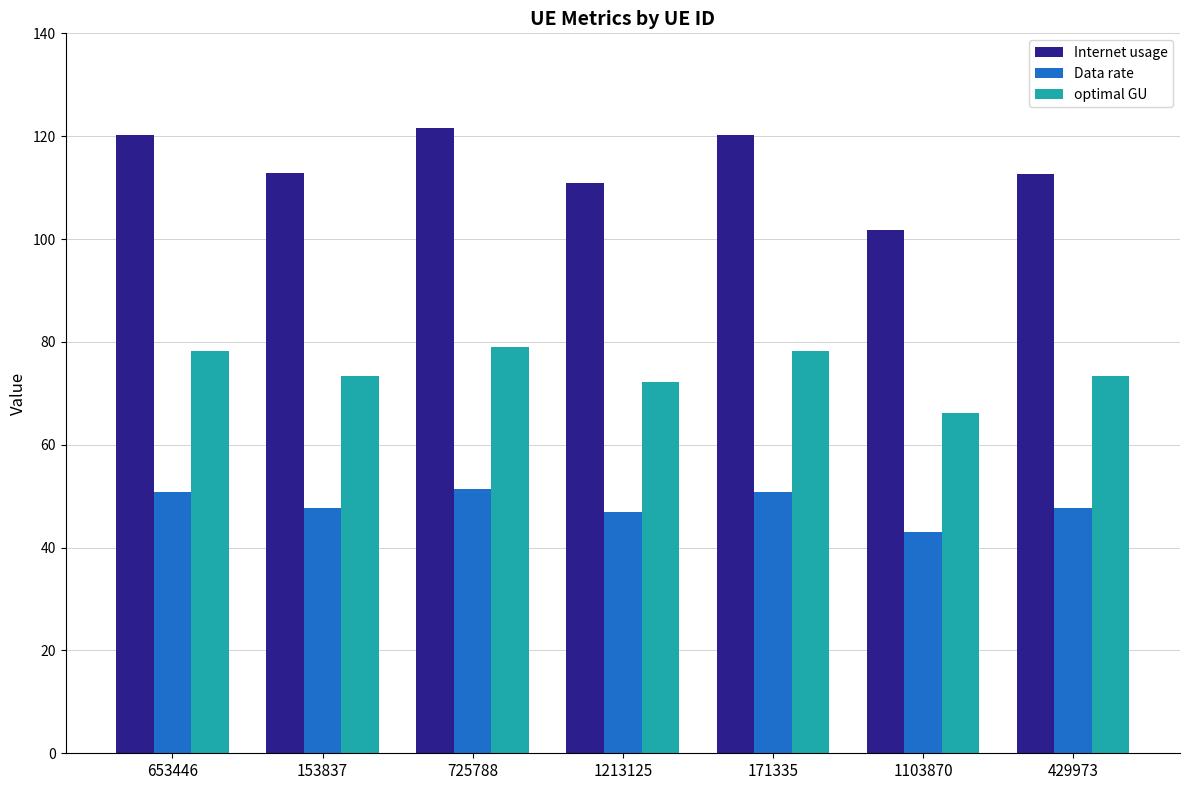

What is the label of the 3rd bar from the right?

171335